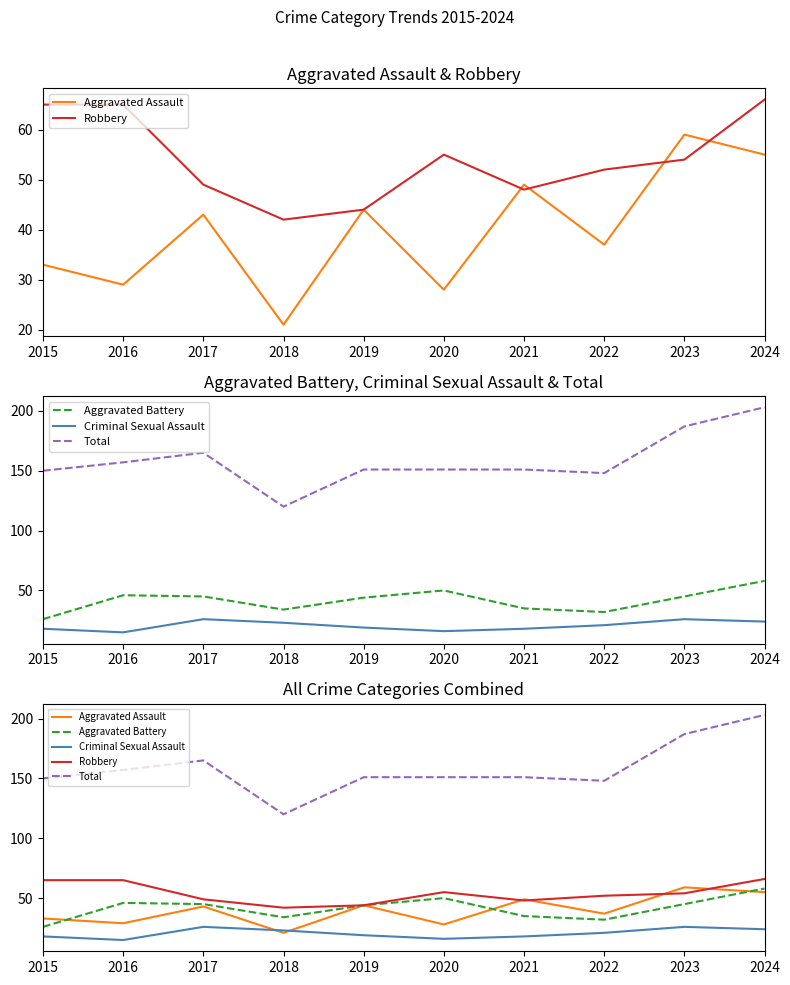

What is the sum of the Criminal Sexual Assault values at 2023 and 2016?

41